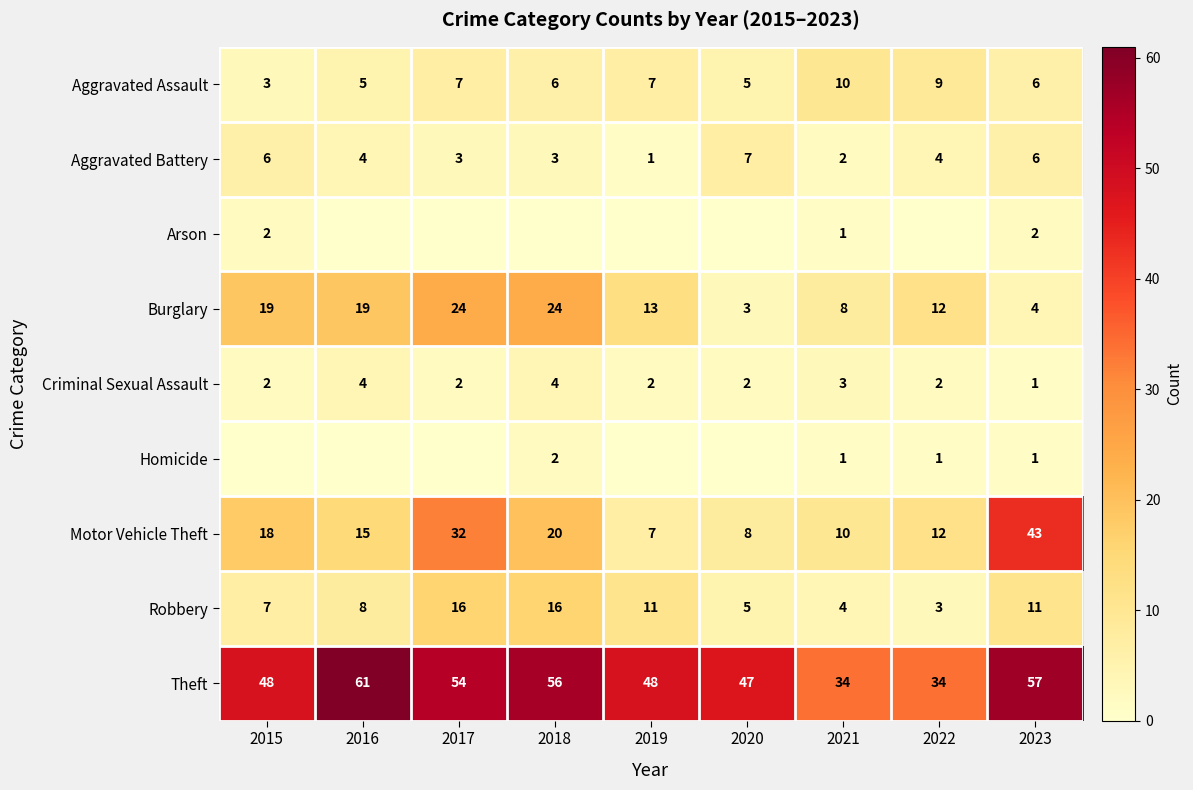

At how many categories does at least one series exceed 35?

7